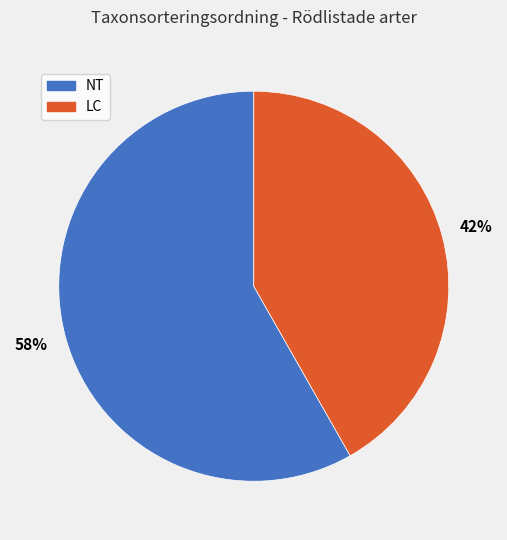

To the nearest percent, what is the average slice percentage?

50%